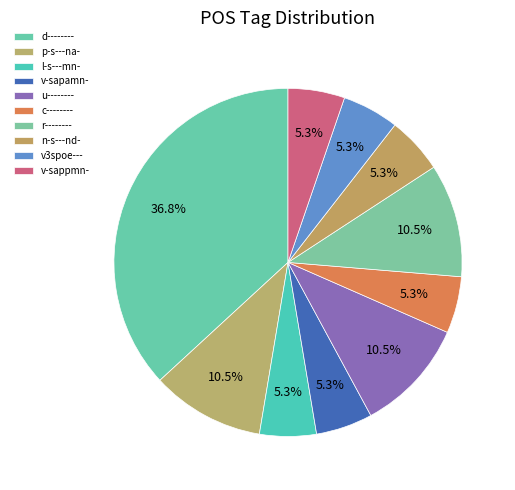

How many segments does this pie chart have?

10